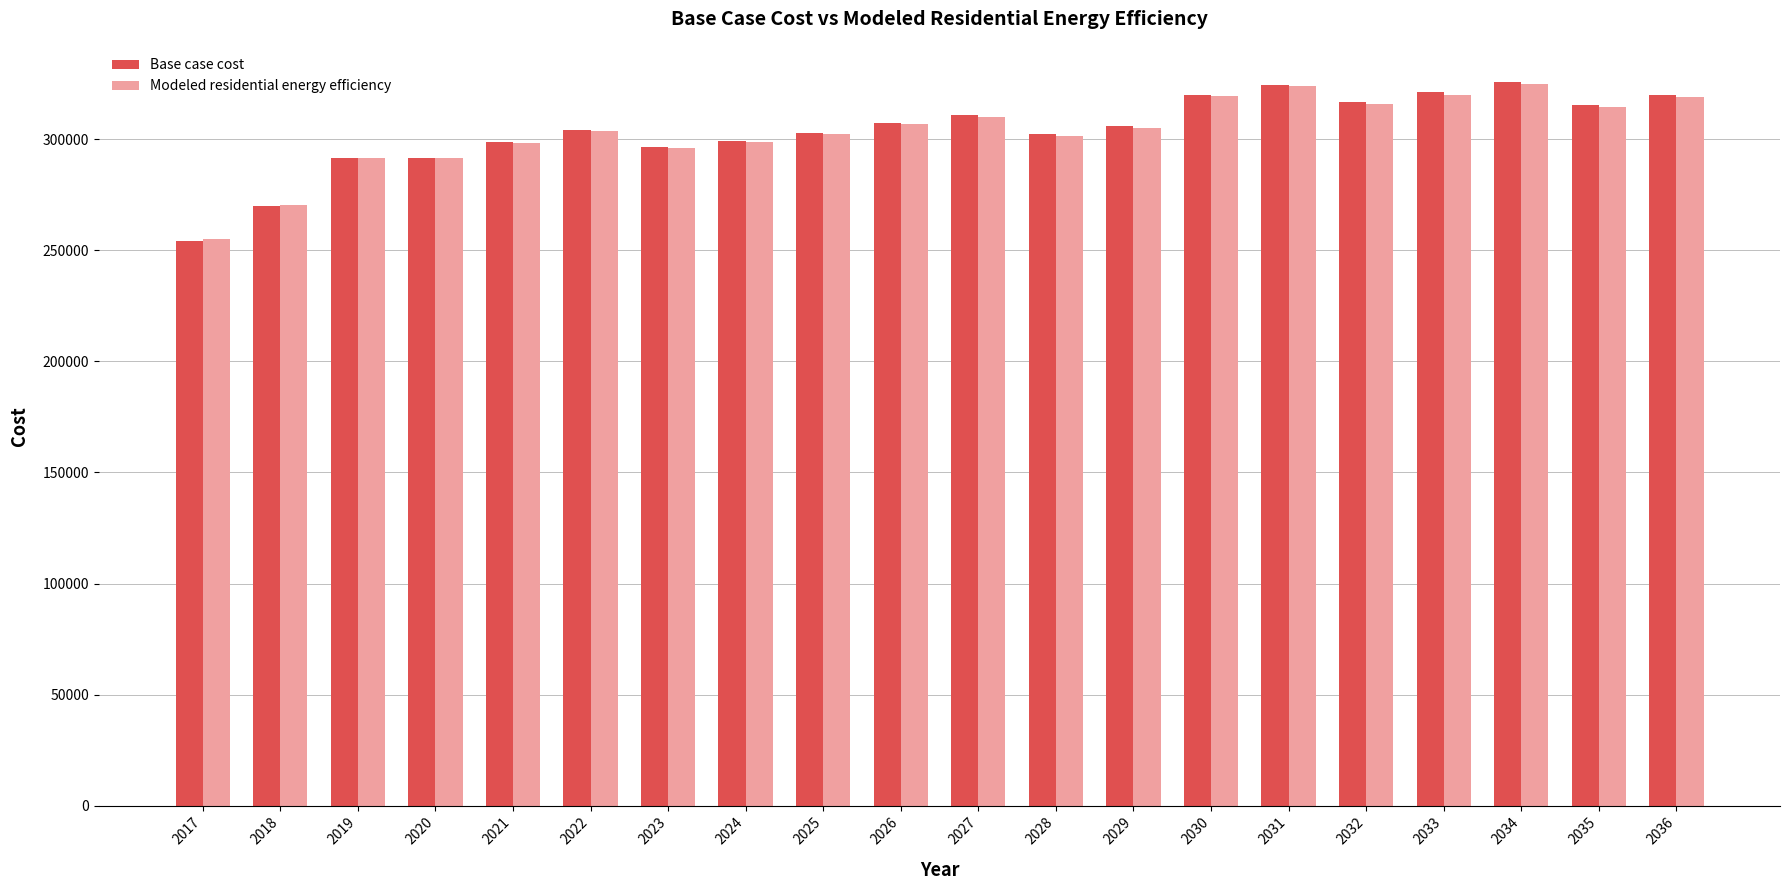

What is the total value across all series at 2020?

583557.0